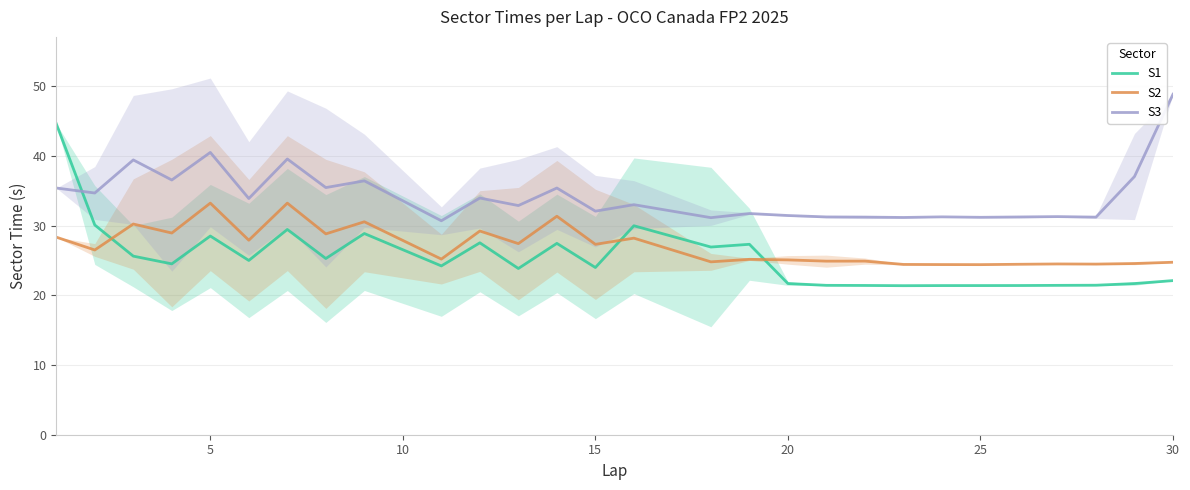

Which series ends up on top after the final intersection of S2 and S1?

S2